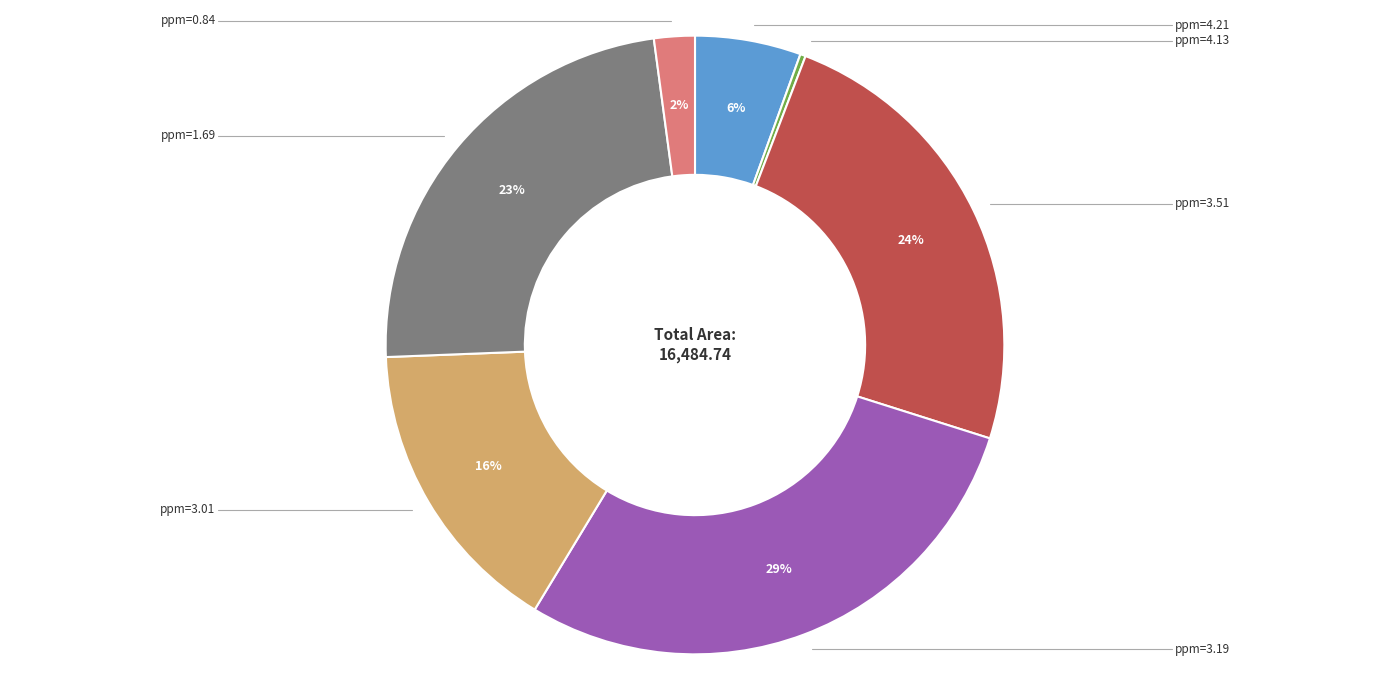

To the nearest percent, what is the average slice percentage?

14%